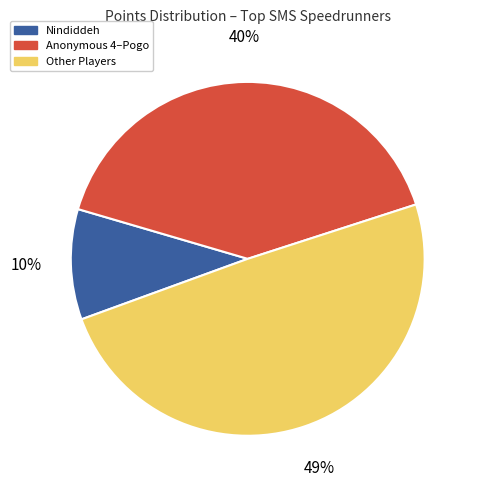

Is there a majority slice in this chart?

No